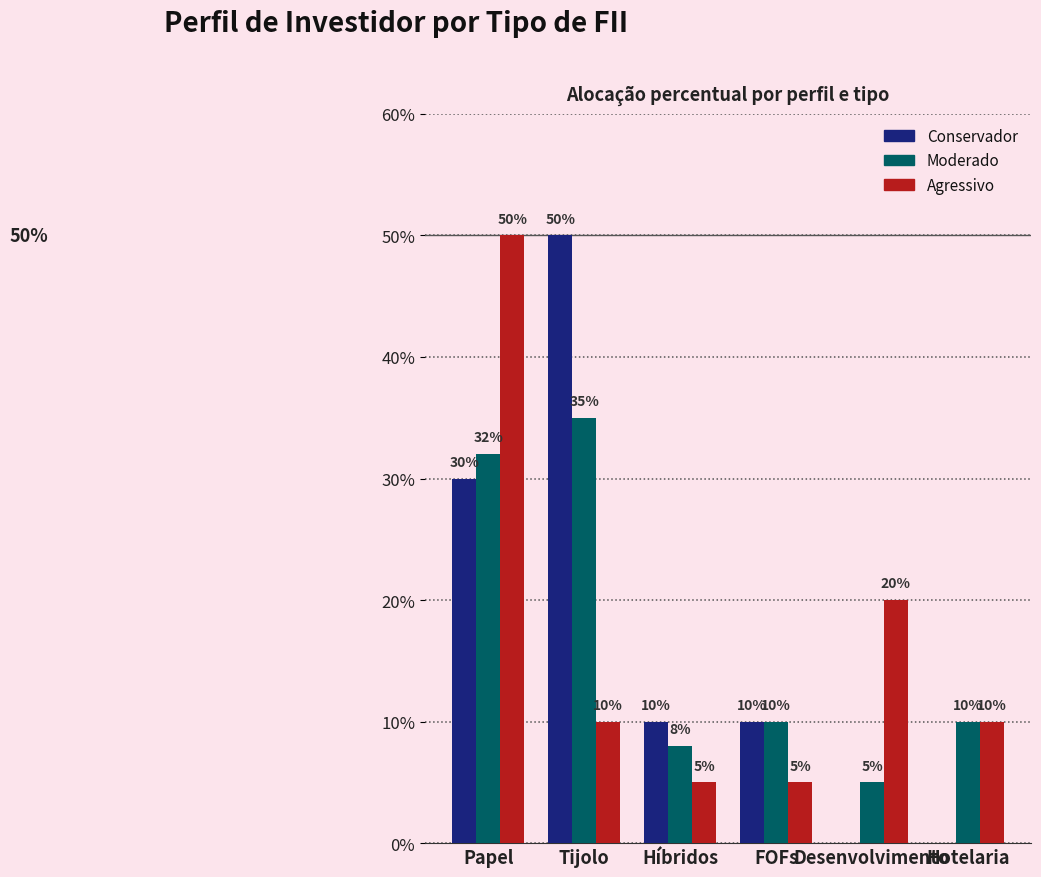

Reading right to left, list all the values displayed in this chart.

Conservador: Hotelaria=0.0	Desenvolvimento=0.0	FOFs=0.1	Híbridos=0.1	Tijolo=0.5	Papel=0.3
Moderado: Hotelaria=0.1	Desenvolvimento=0.1	FOFs=0.1	Híbridos=0.1	Tijolo=0.3	Papel=0.3
Agressivo: Hotelaria=0.1	Desenvolvimento=0.2	FOFs=0.1	Híbridos=0.1	Tijolo=0.1	Papel=0.5